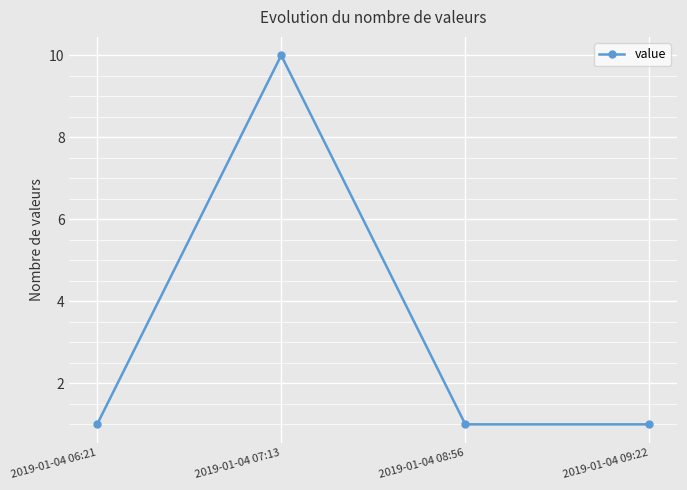

At which category does the chart reach its peak across all series?

2019-01-04 07:13